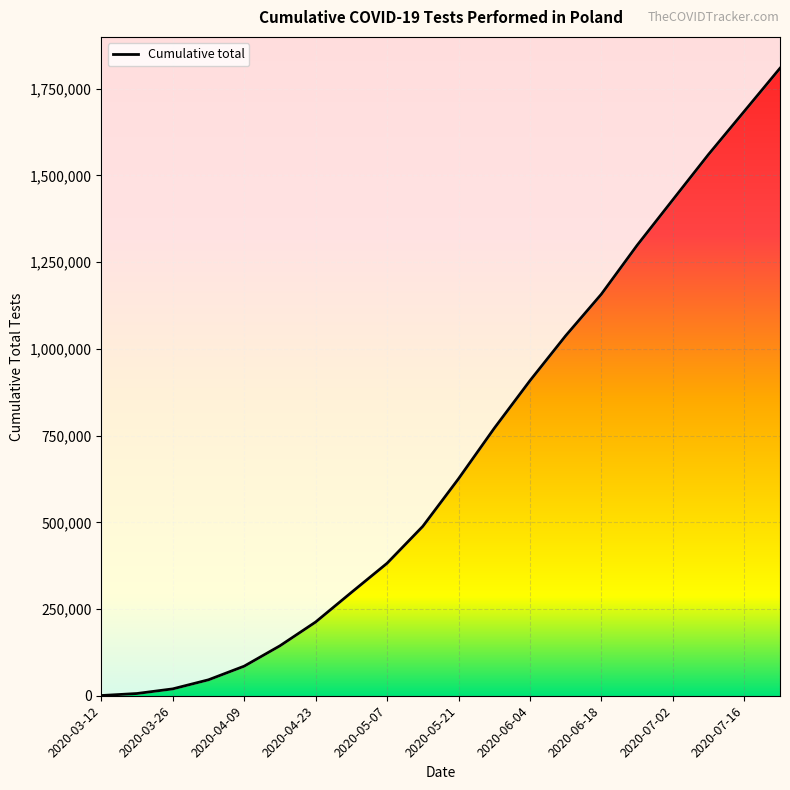

Which category has the lowest value across all series?

2020-03-12